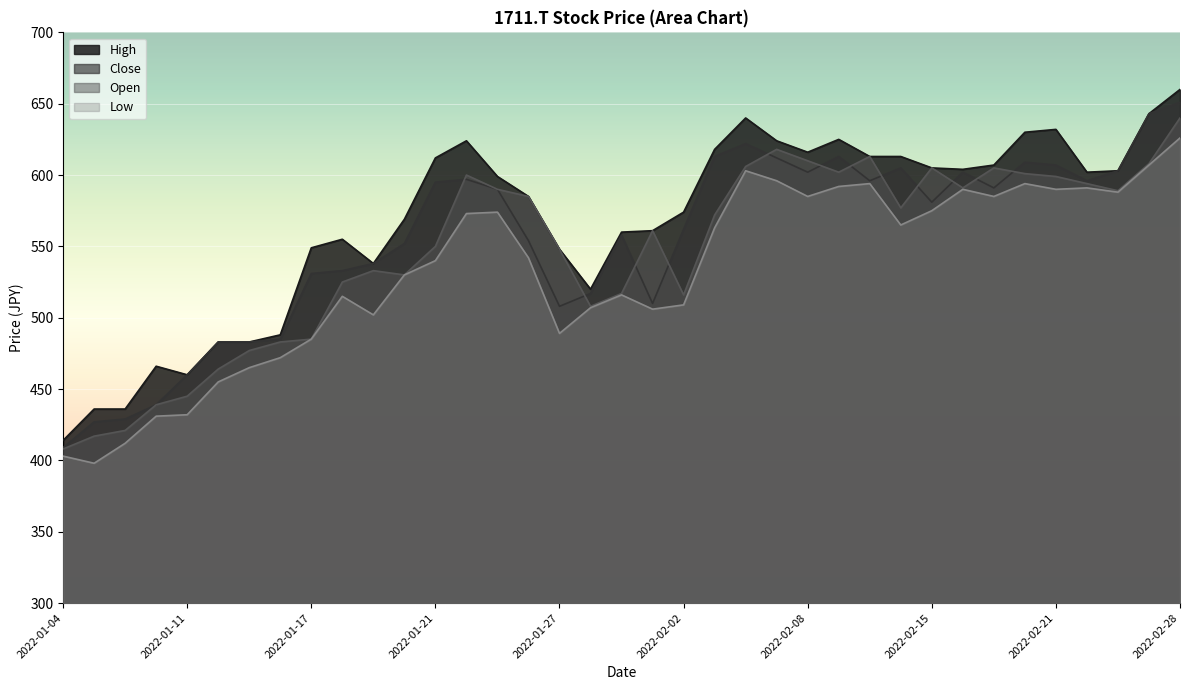

True or false: Open and High cross at least once.

False